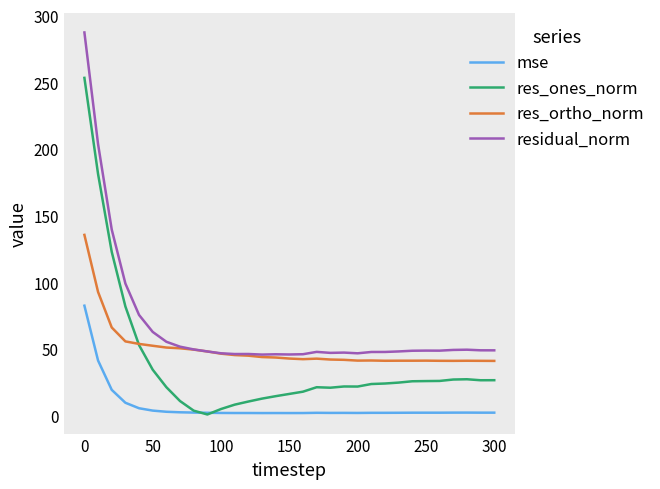

Rank the series by their maximum value, from lowest to highest.

mse, res_ortho_norm, res_ones_norm, residual_norm